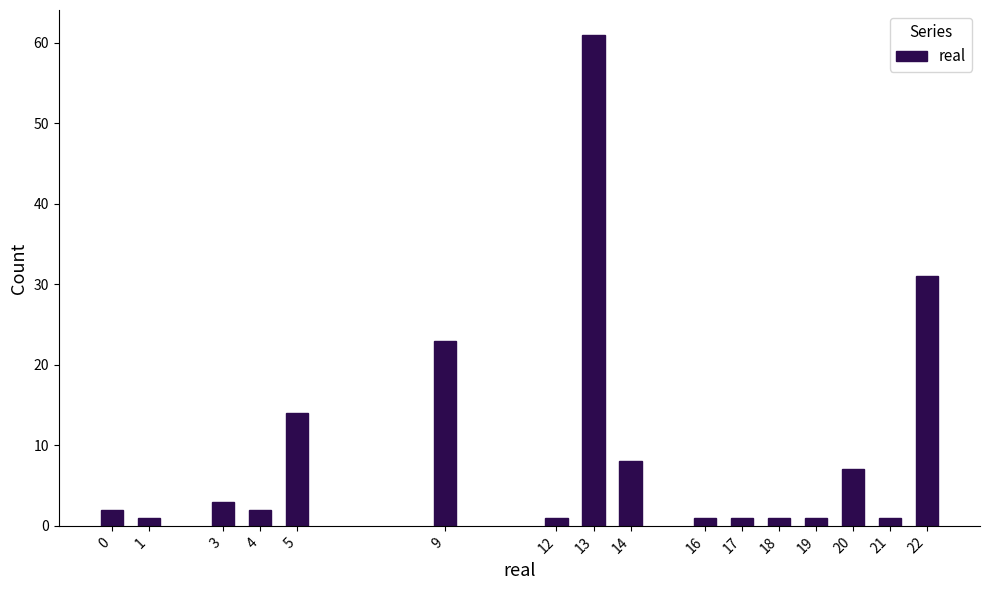

Reading right to left, what are all the values shown in this chart?

31	1	7	1	1	1	1	8	61	1	23	14	2	3	1	2